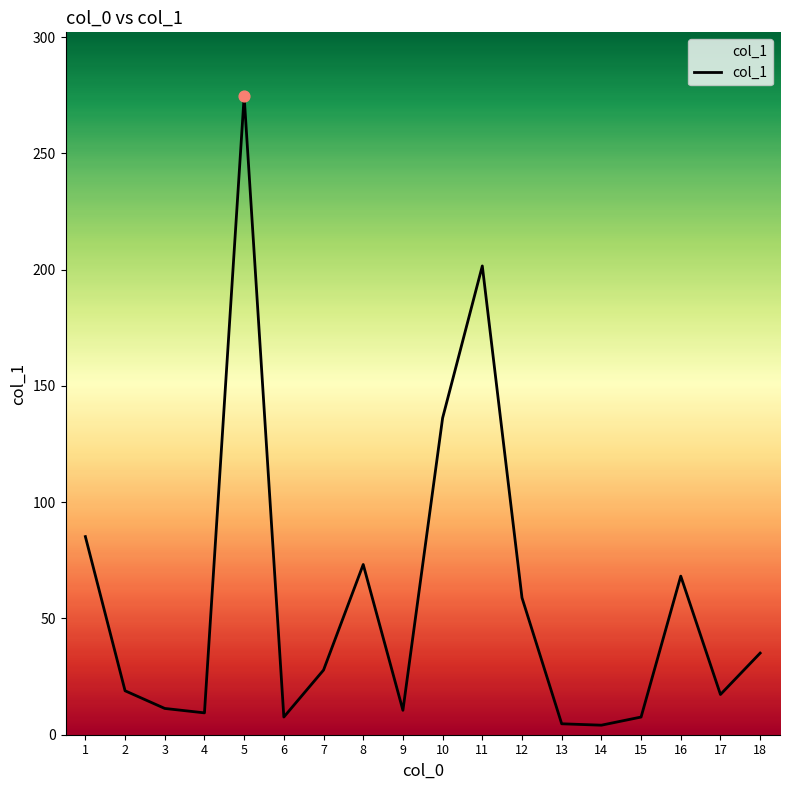

Approximately how many times larger is the value at 2 compared to 14?

4.6